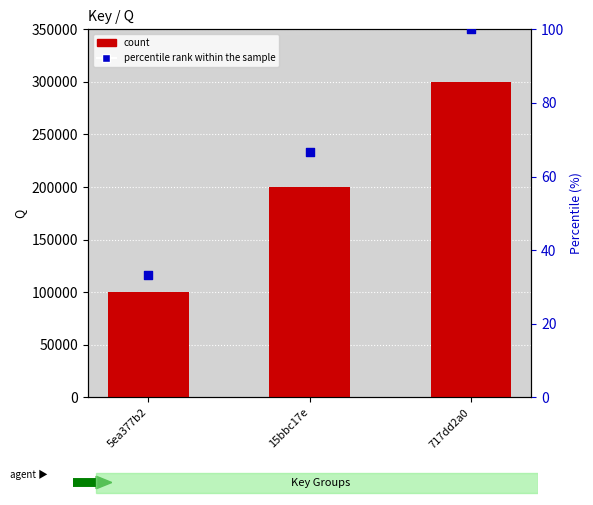

Which series has the largest total across all categories?

Q value